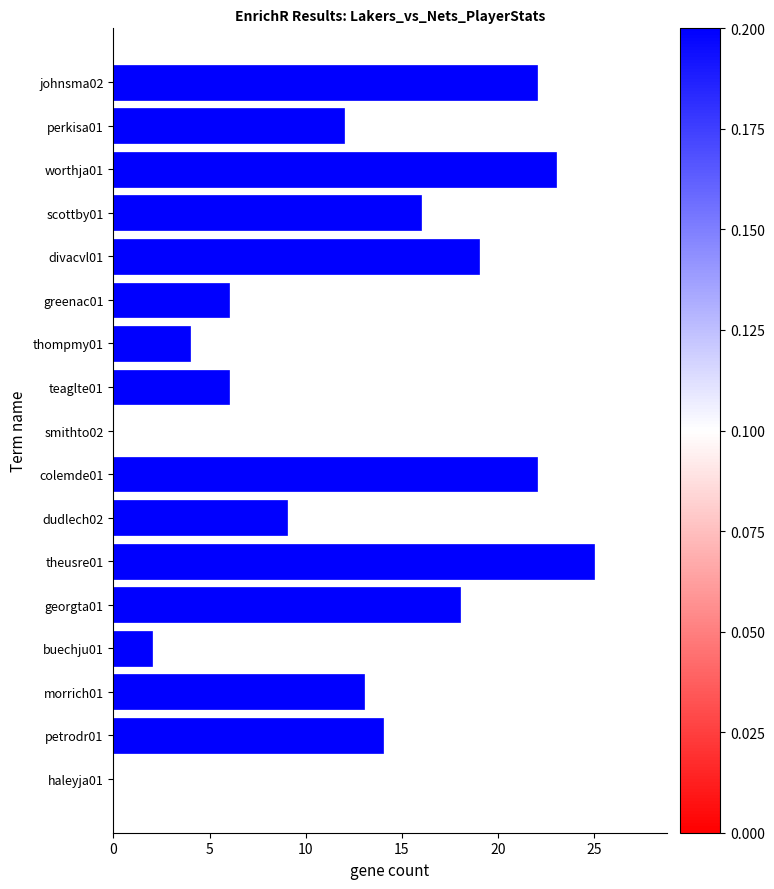

The chart shows a value of 4 at thompmy01. True or false?

True